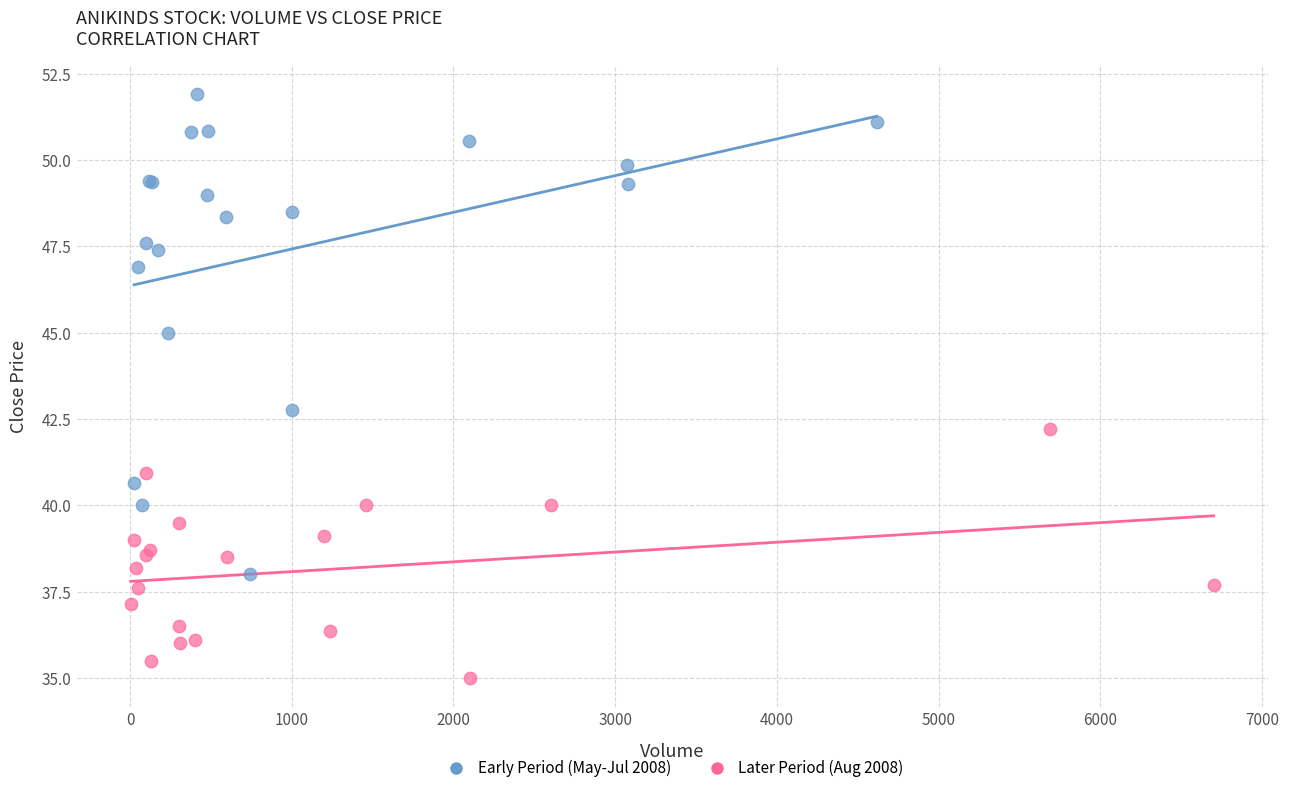

Which series contains the lowest Y value?

Later Period (Aug 2008)